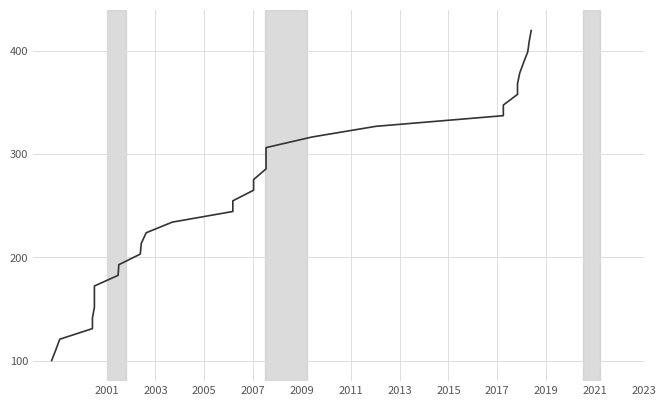

How many lines are shown in the chart?

1